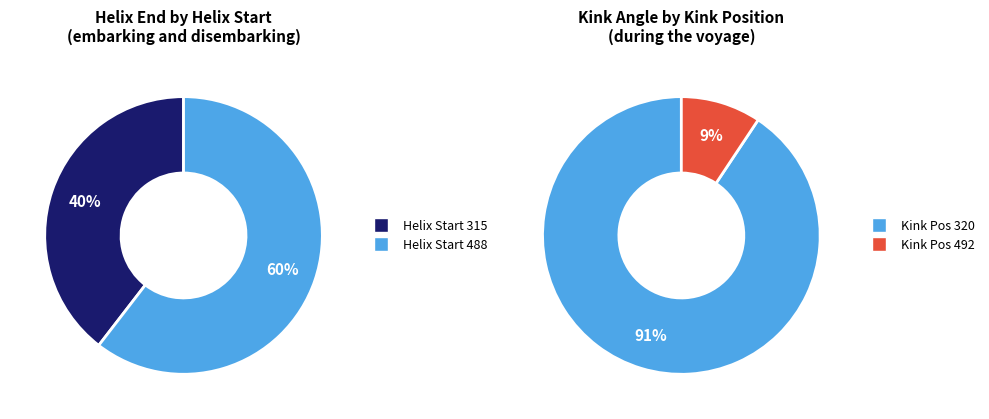

How many slices are in this pie chart?

2